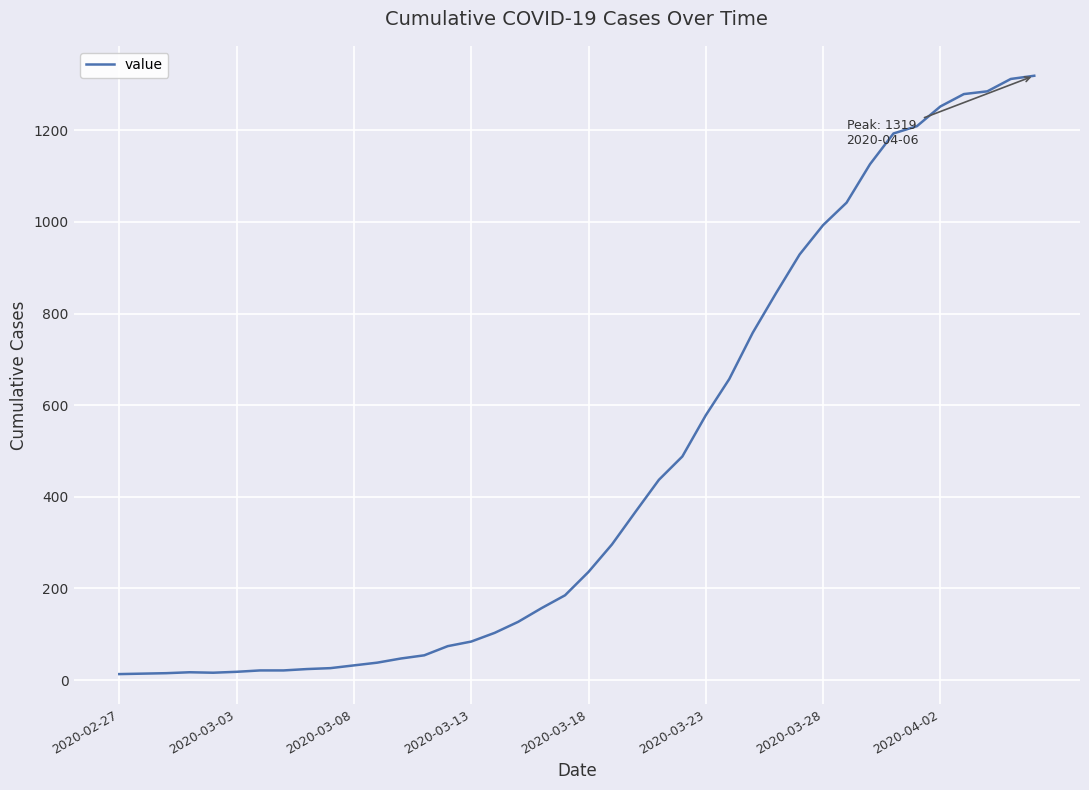

What is the maximum value shown in the chart?

1319